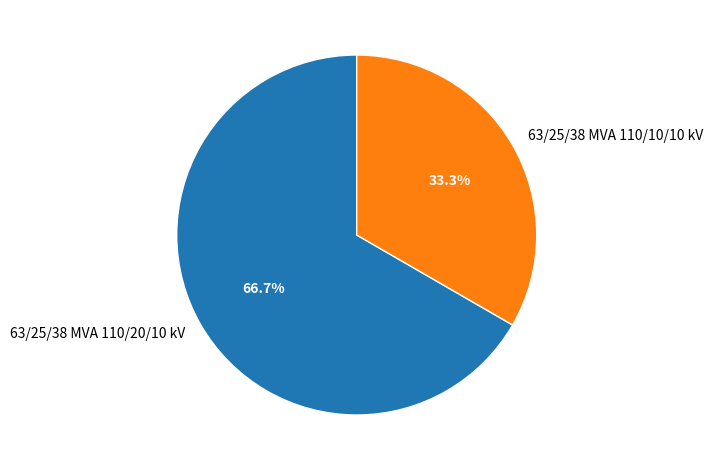

Is it true that 63/25/38 MVA 110/20/10 kV is 67% of the pie?

True